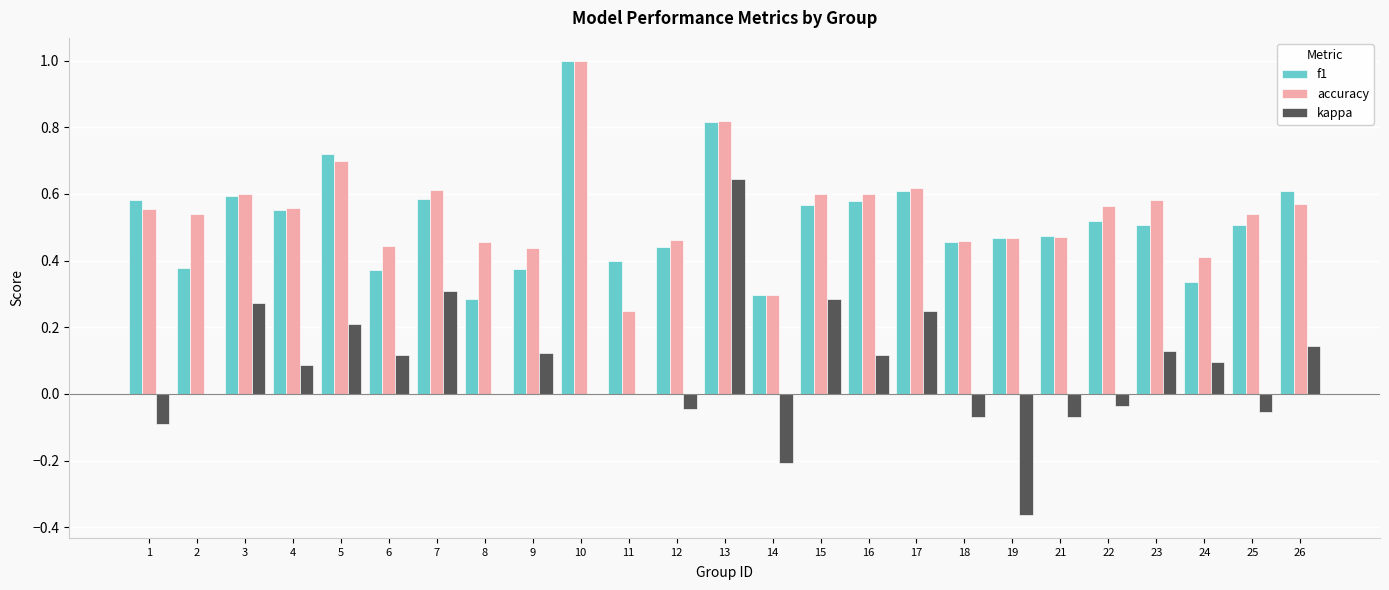

Between 10 and 21, which series saw the biggest shift?

accuracy